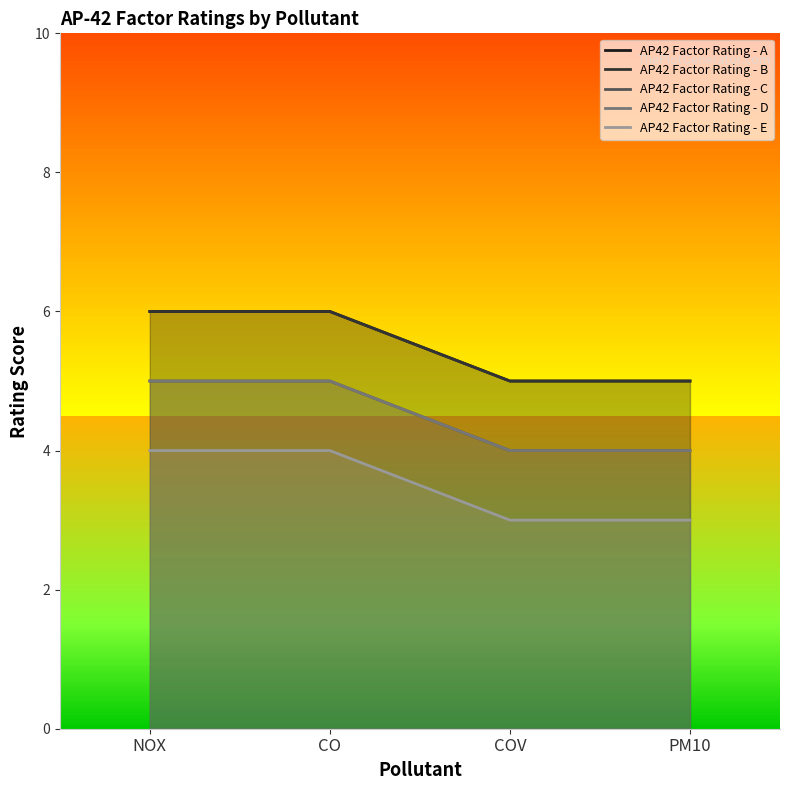

What is the minimum value shown in the chart?

3